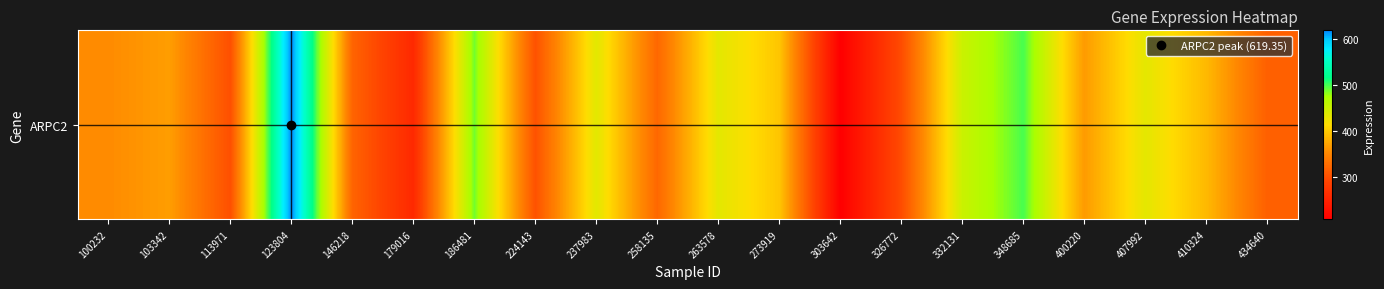

What is the average value?

377.4